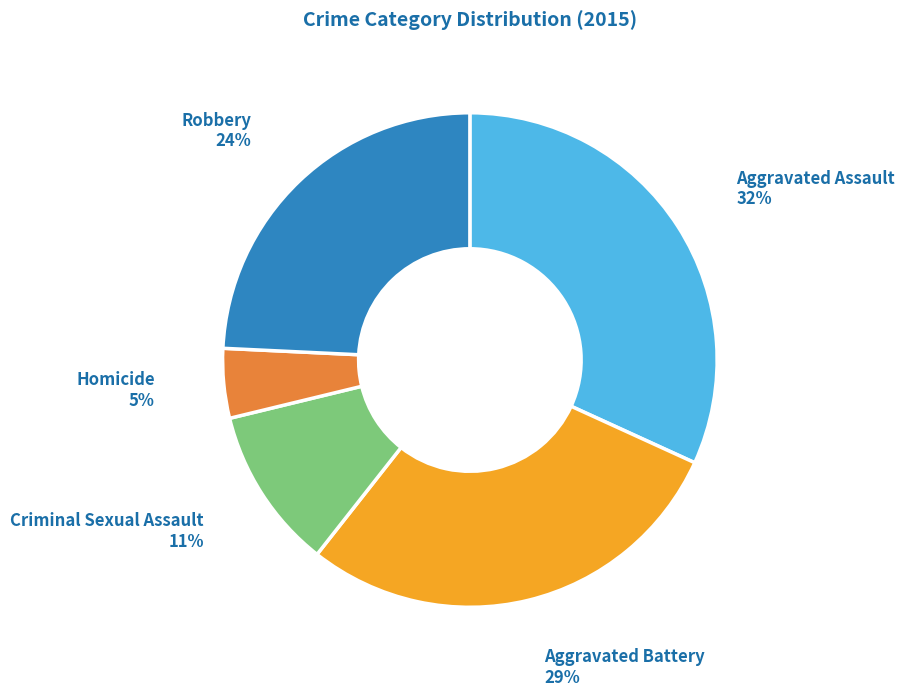

Does Robbery account for over 50% of the chart?

No